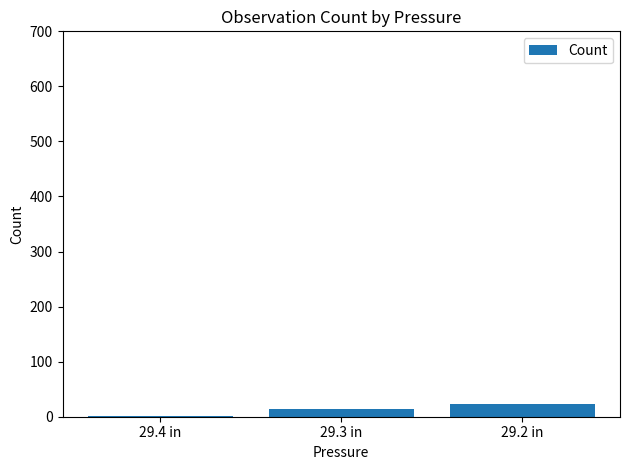

The chart shows a value of 23 at 29.2 in. True or false?

True